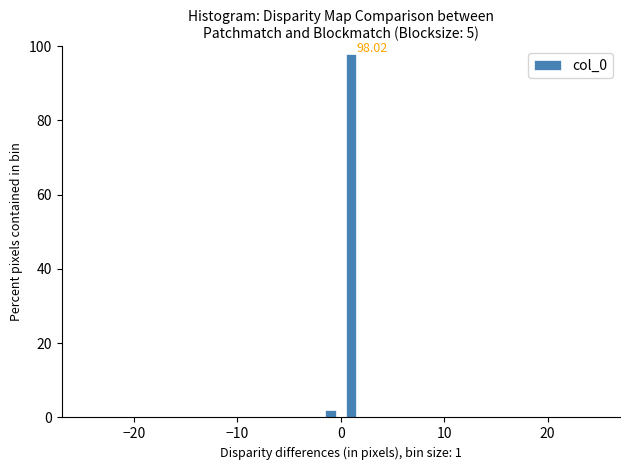

Read against the x-axis, roughly where is the centre of the tallest bar?

1